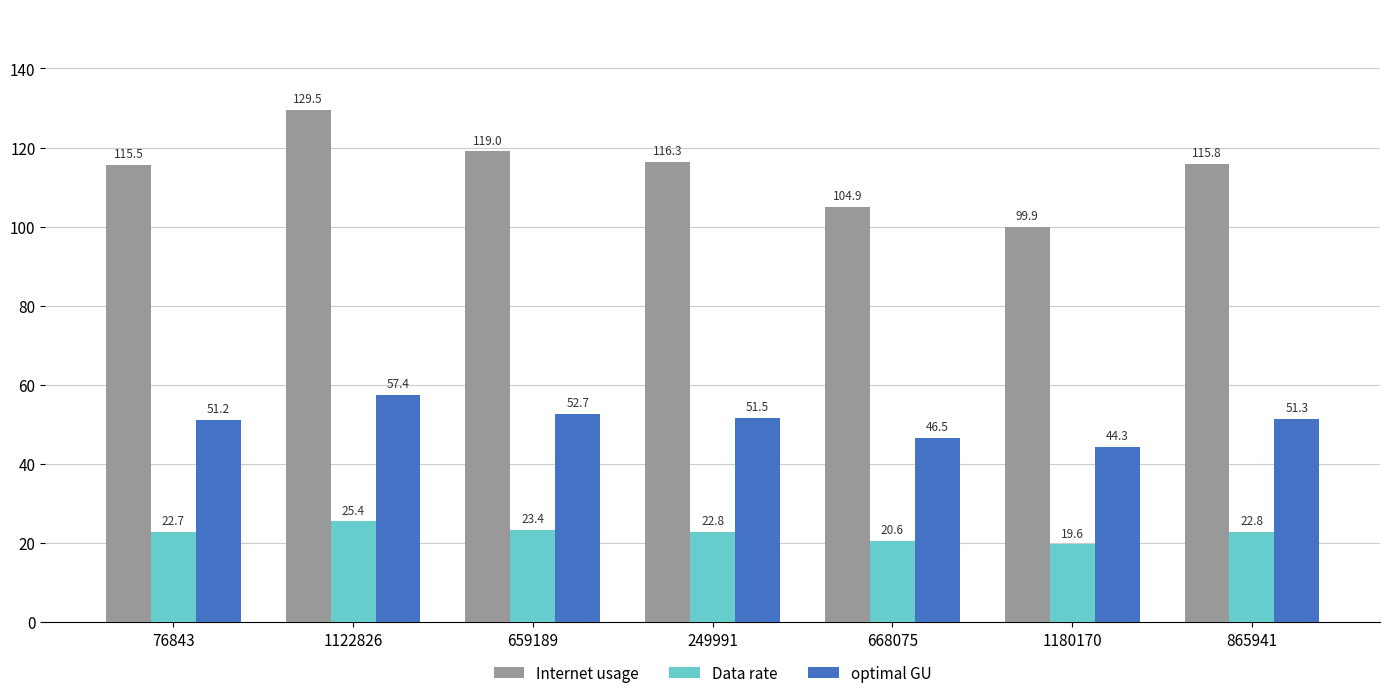

Which series has the widest spread of values?

Internet usage